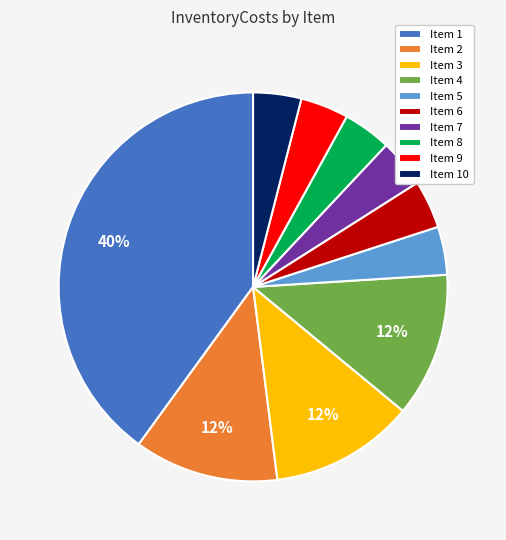

Does any single category account for the majority?

No